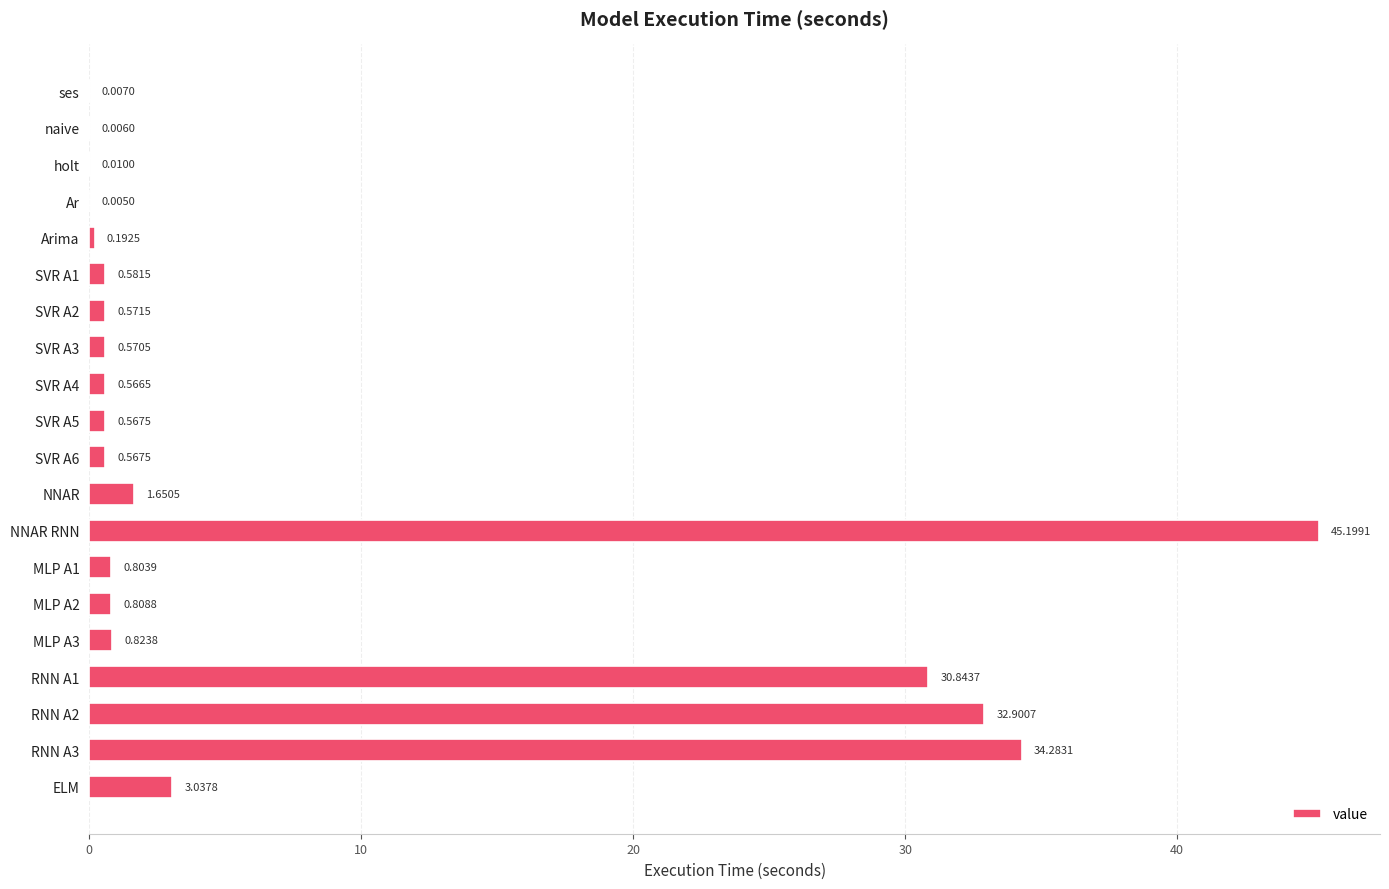

Between SVR A2 and SVR A1, which is larger?

SVR A1